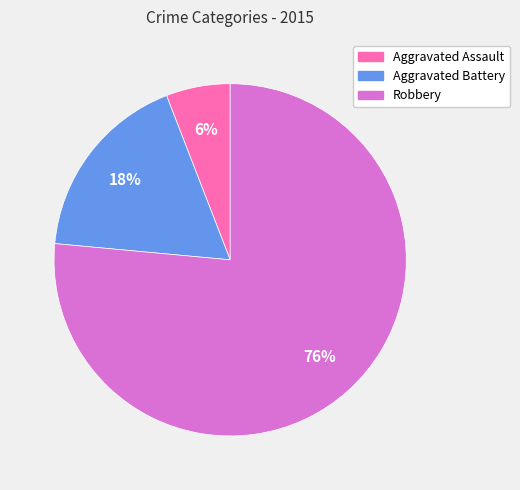

What is the ratio of the value at Aggravated Battery to the value at Robbery?

0.2